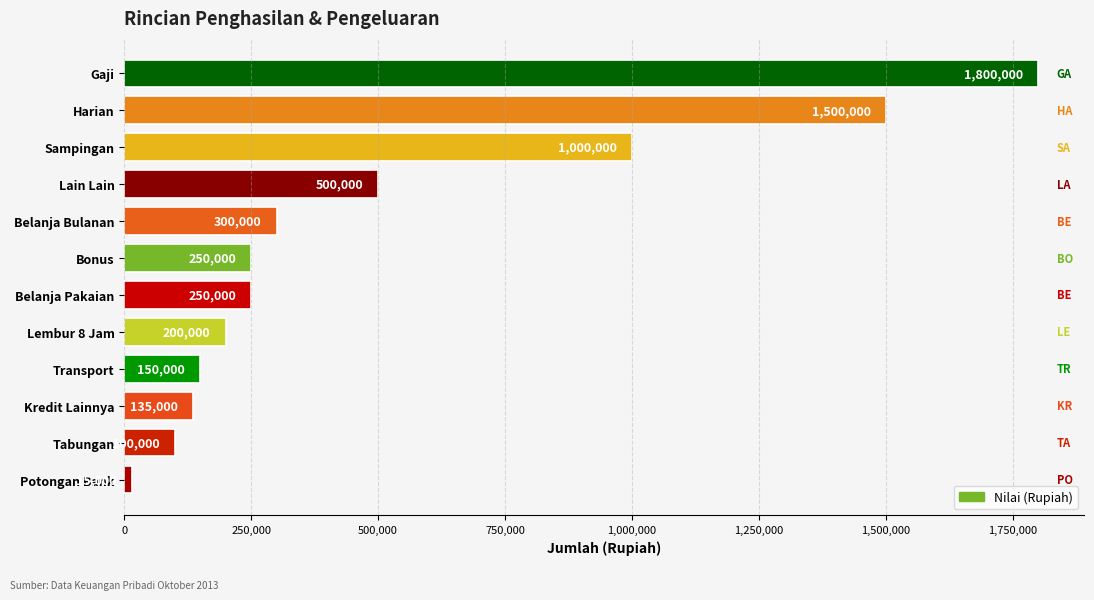

The value at Belanja Bulanan is 300000. True or false?

True